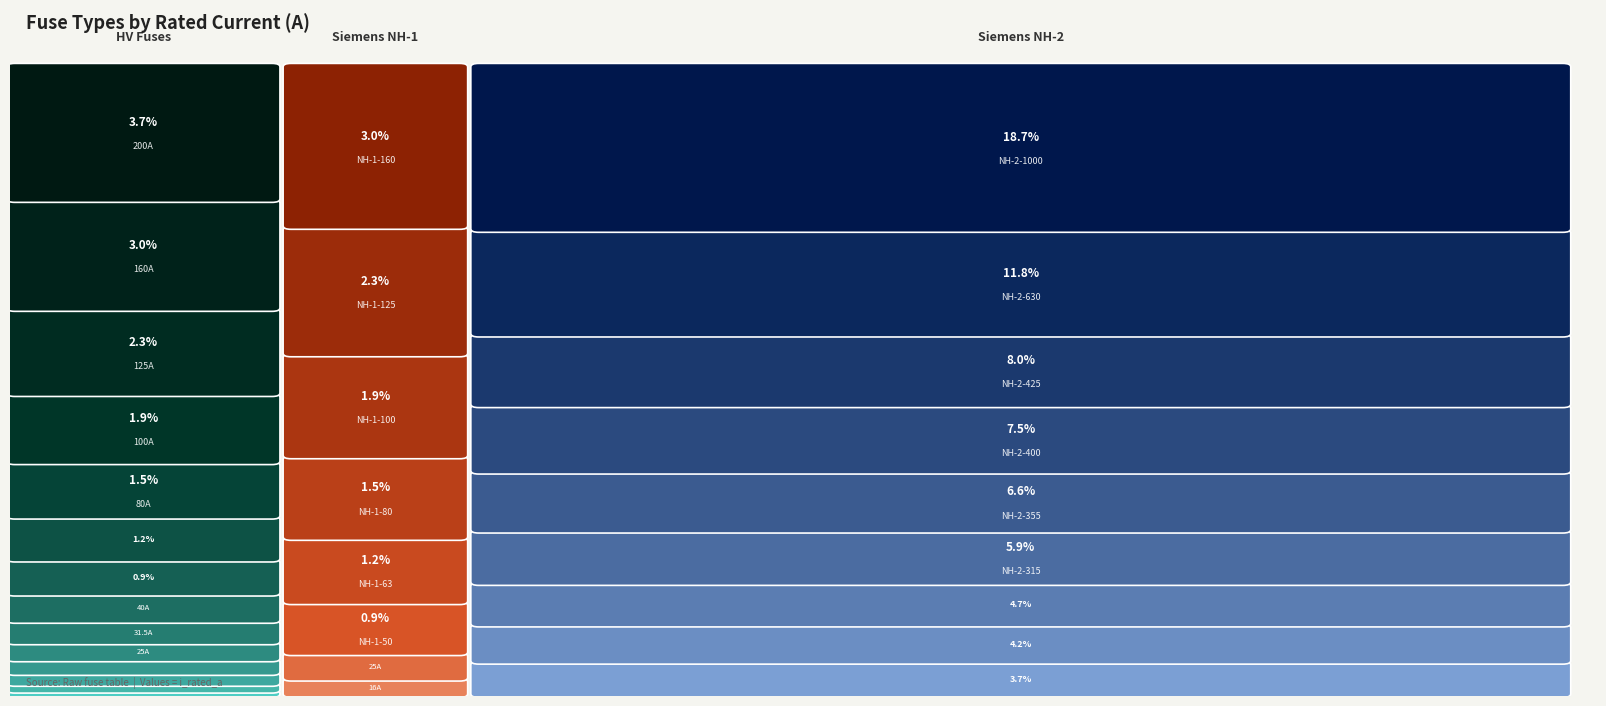

True or false: the data shows 3.0 at HV 6.3A.

False